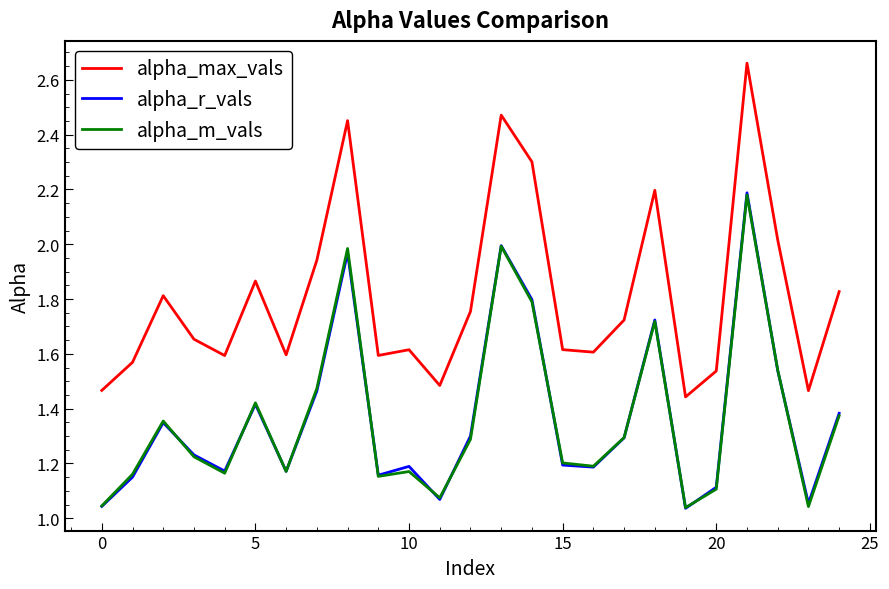

Which series has the largest range (max minus min)?

alpha_max_vals